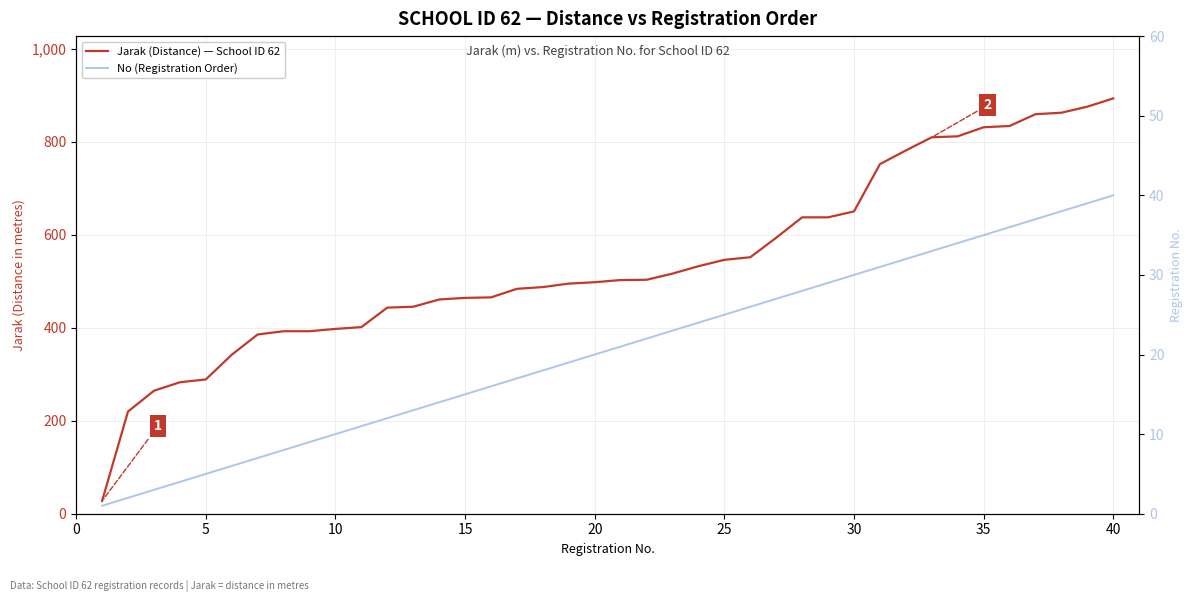

Which series has the widest spread of values?

Jarak (Distance) — School ID 62